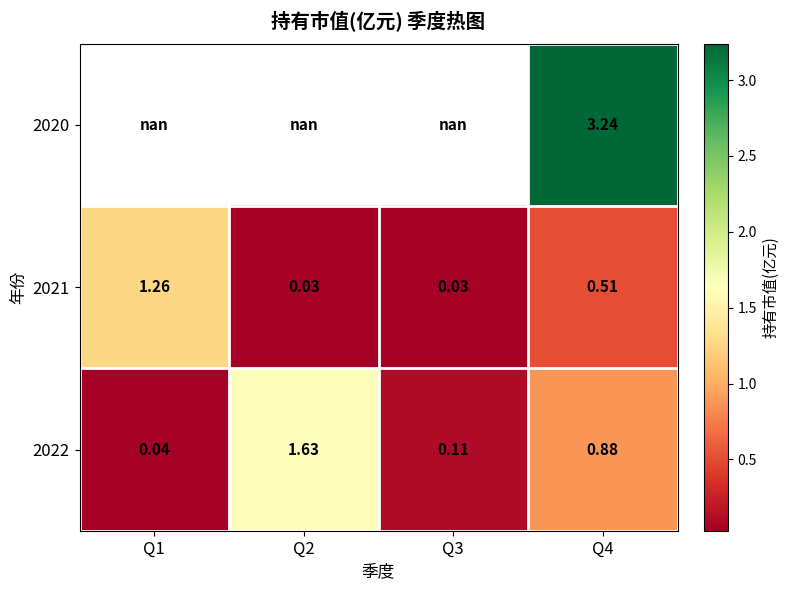

Which category has the lowest value in the 2022 series?

Q1